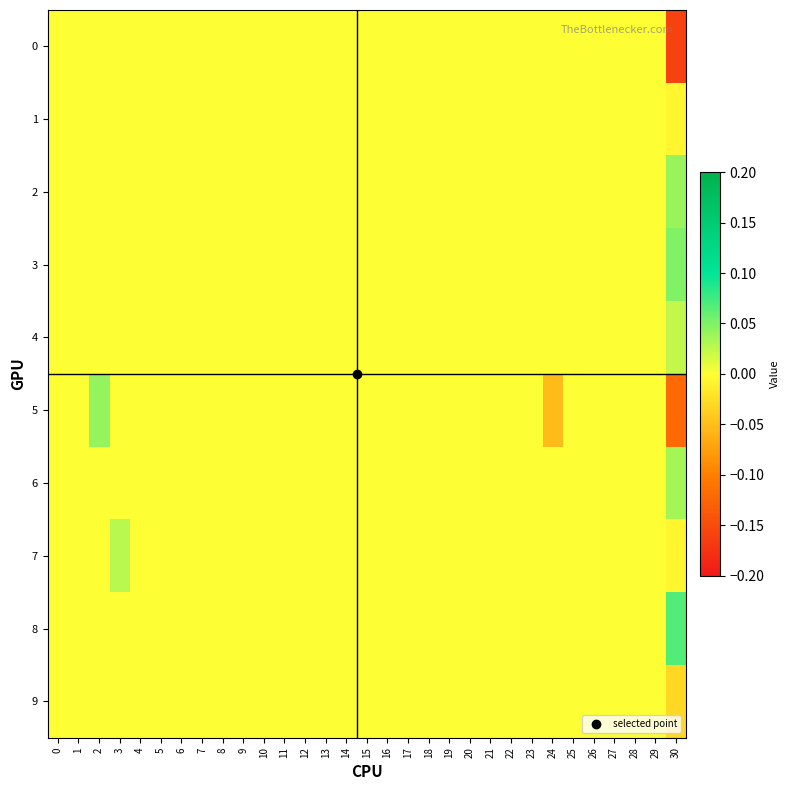

Which label corresponds to the largest value in the chart?

30